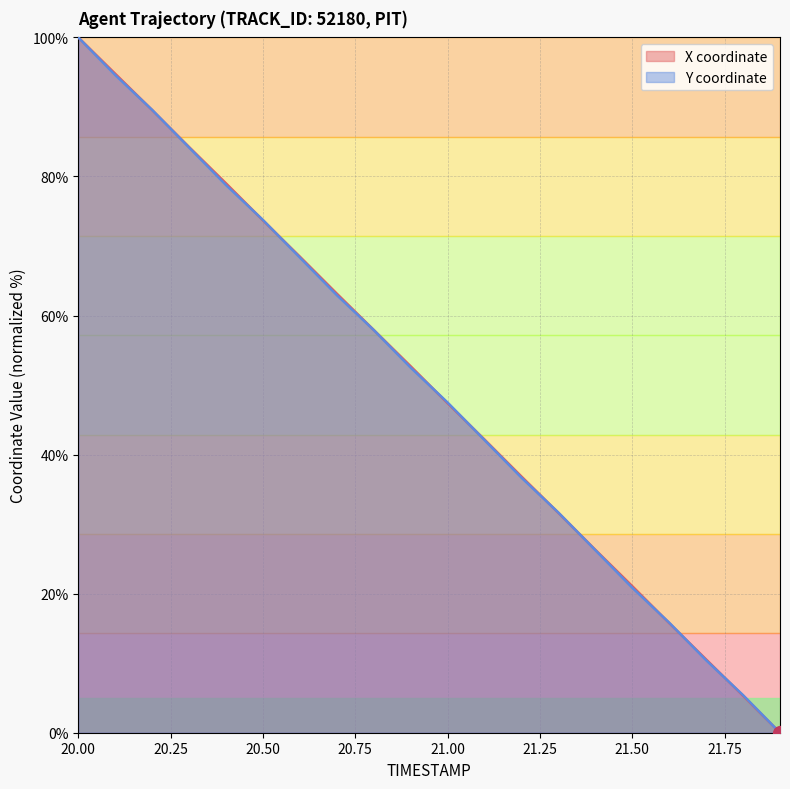

Is the value of Y at 21.6 greater than the value of X at 21.1?

No